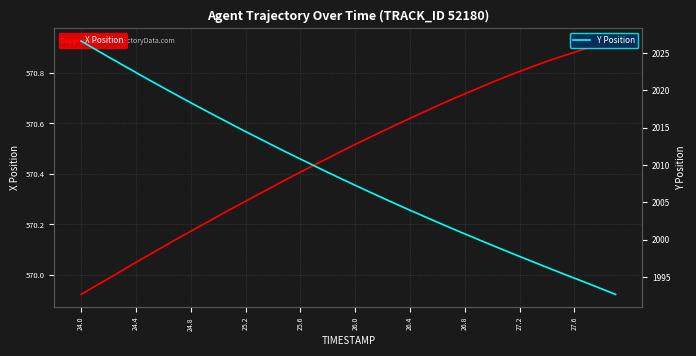

What is the minimum value for Y Position?

1992.7